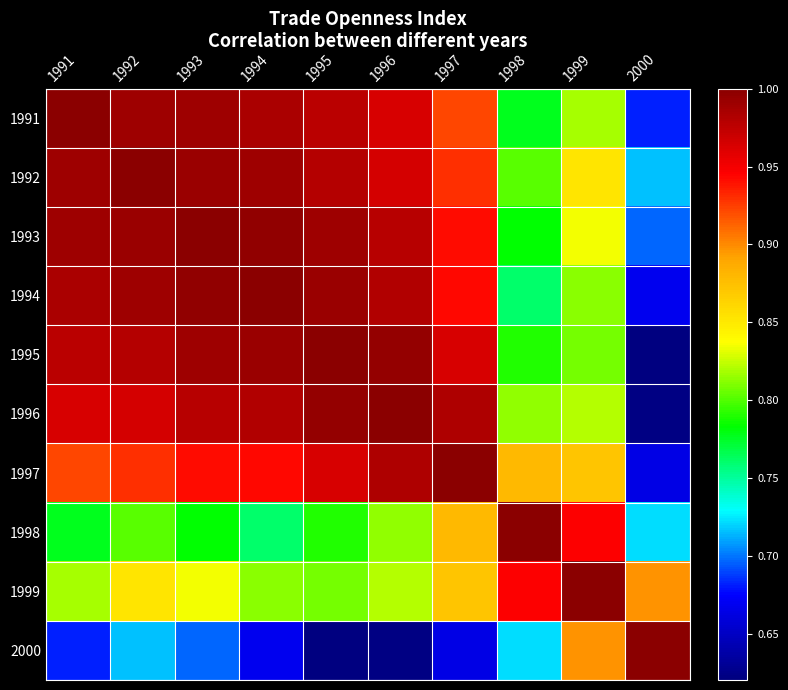

Count the number of data series in this chart.

10